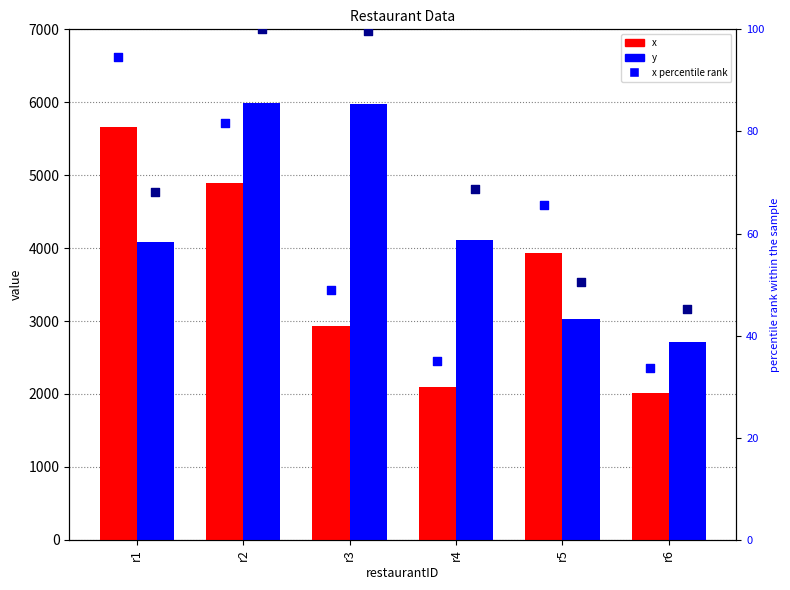

At which category is the sum across all series the highest?

r2